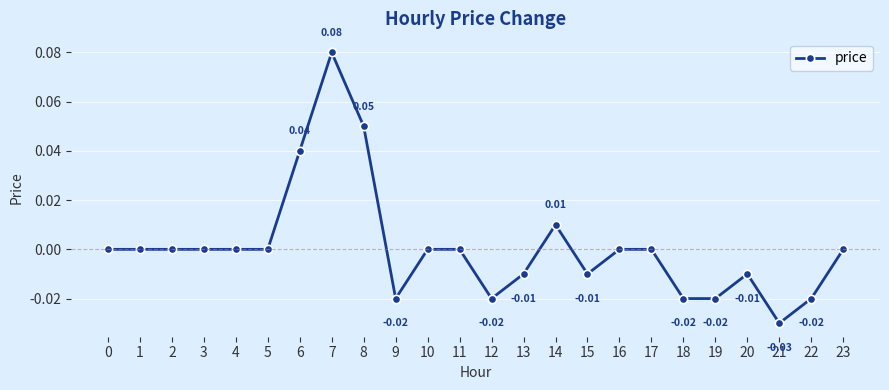

True or false: there are more than 0 points higher than both neighbors.

True